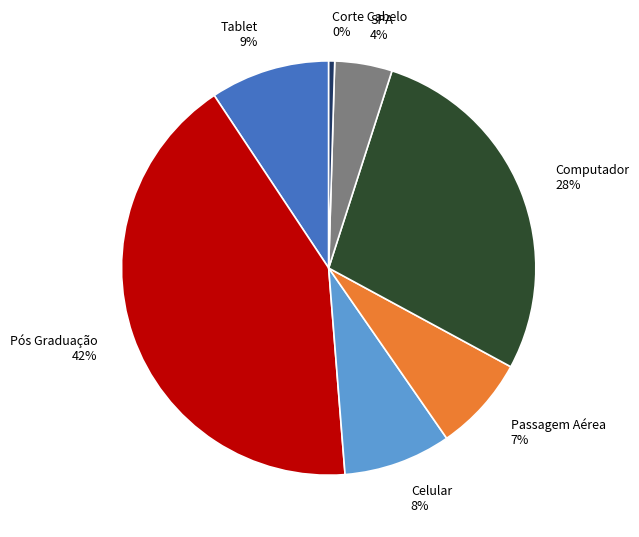

To the nearest percent, what portion does Tablet represent?

9%